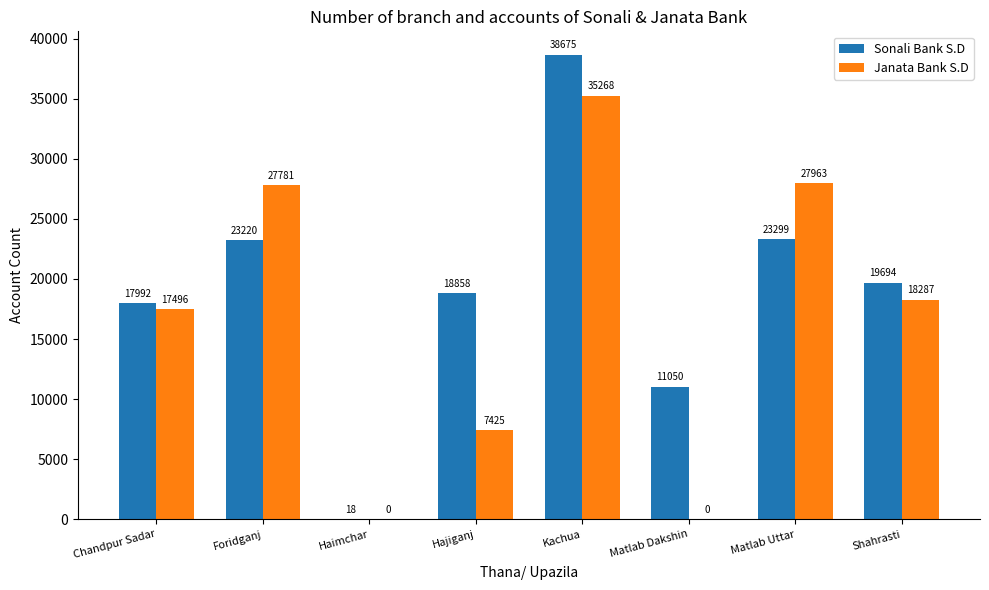

Is it true that Janata Bank S.D equals 7425 at Hajiganj?

True